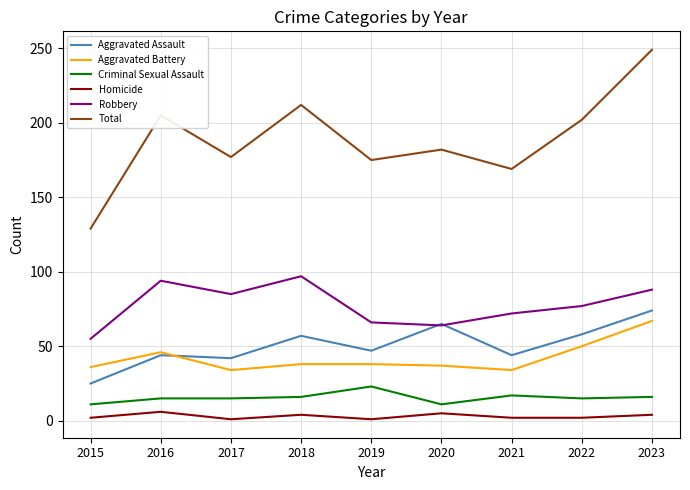

Which series has the widest spread of values?

Total